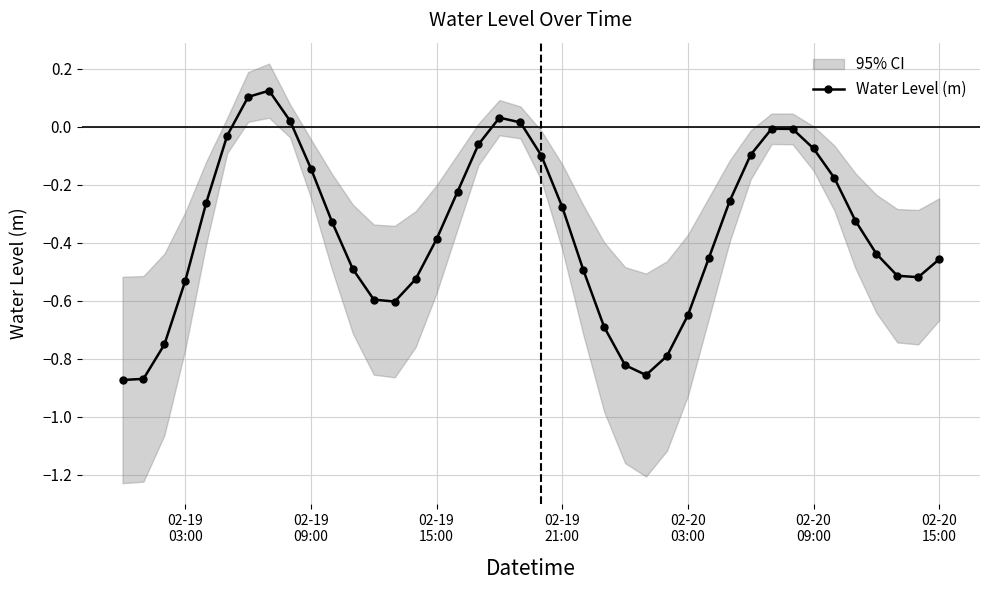

What is the smallest value displayed?

-0.9